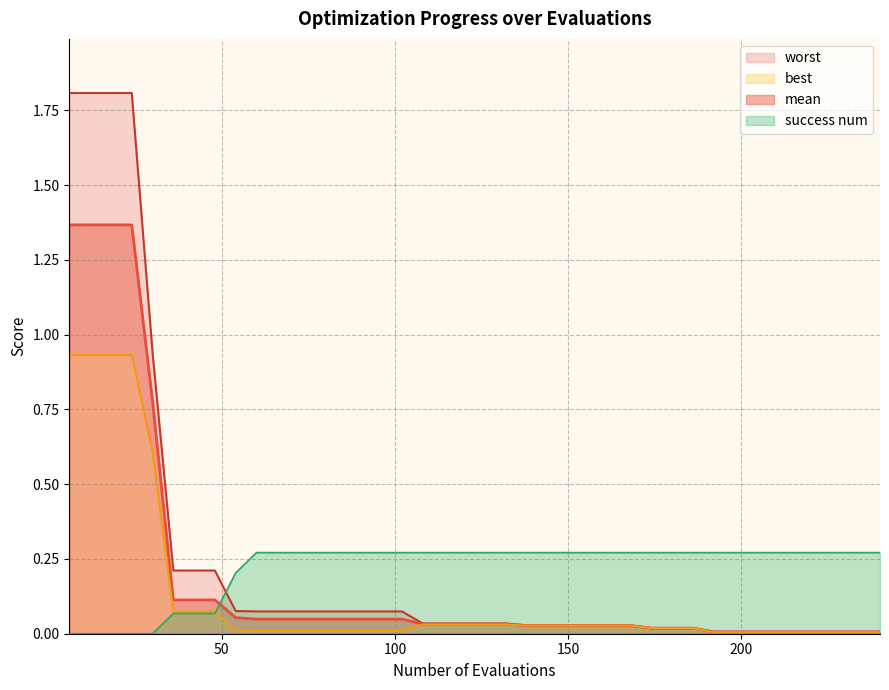

Which series ends up on top after the final intersection of success num and mean?

success num